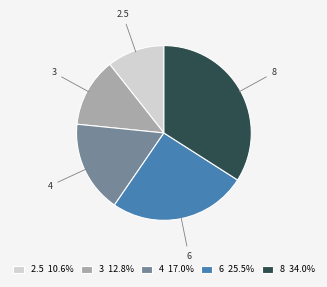

Count the number of slices in the pie.

5